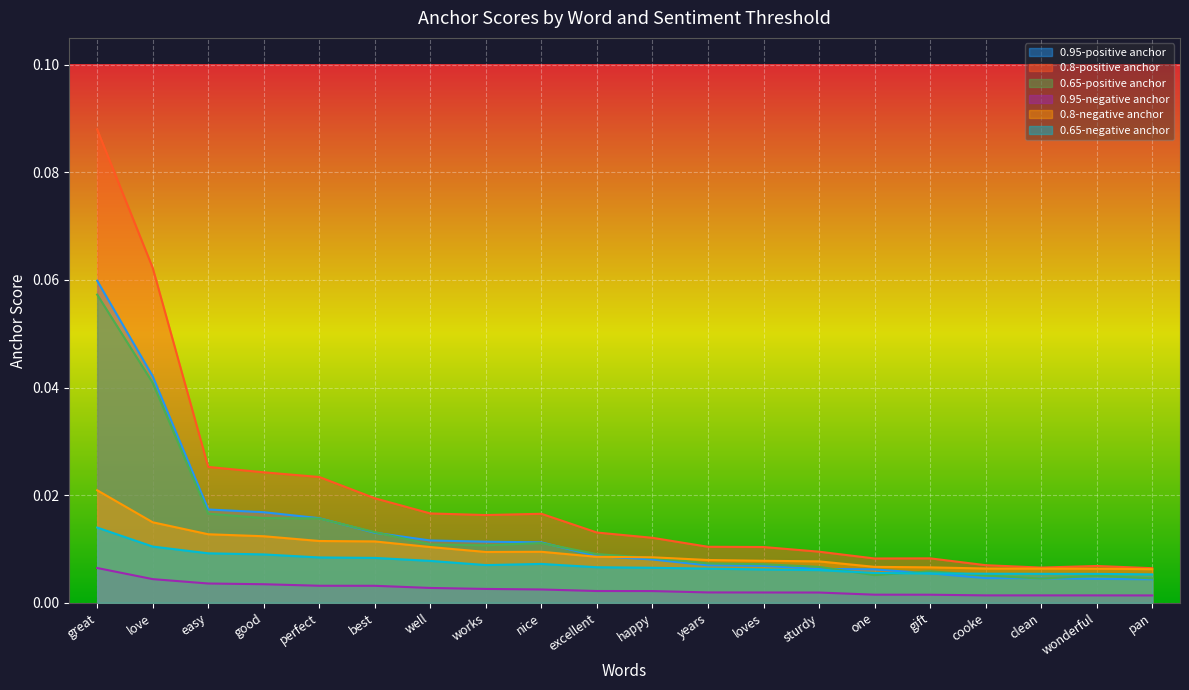

What is the sum of all 0.8-positive anchor values?

0.4